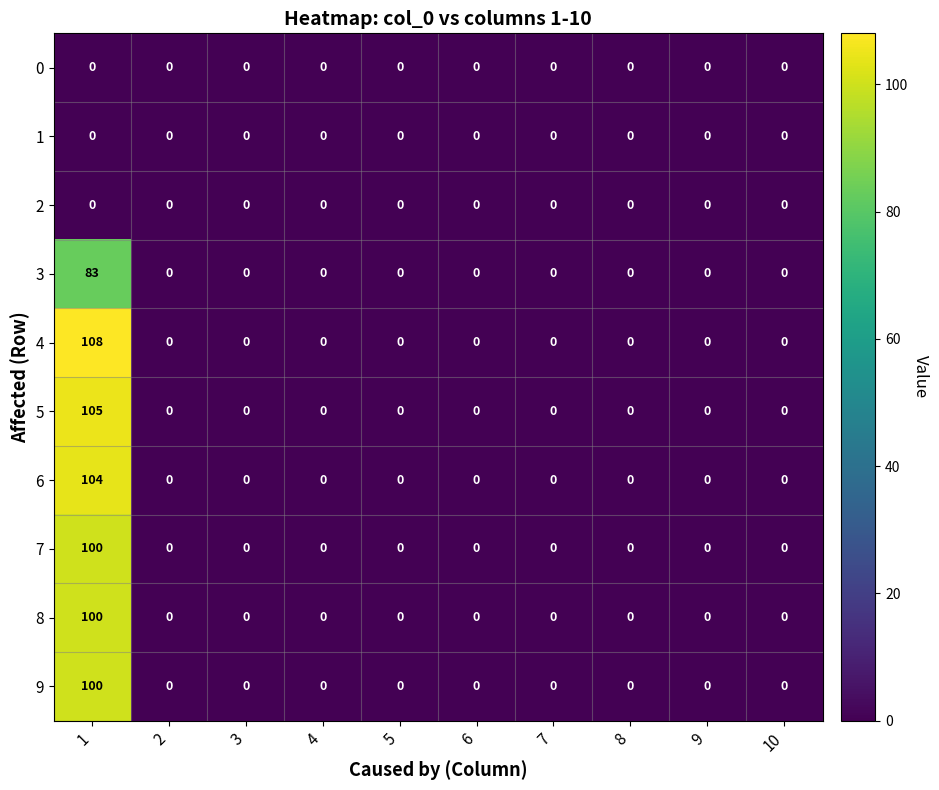

What is the greatest value displayed?

108